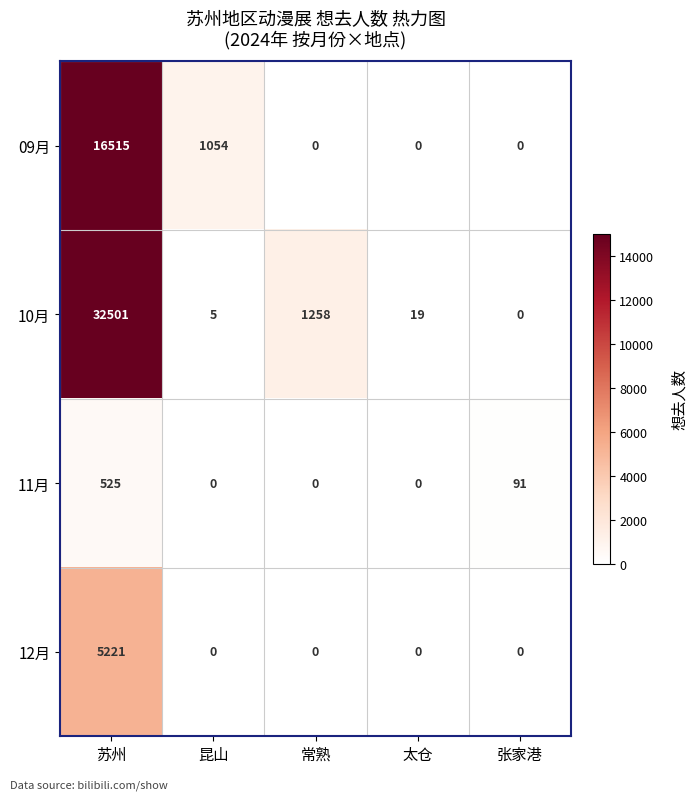

The value of 12月 at 昆山 is 0. True or false?

True